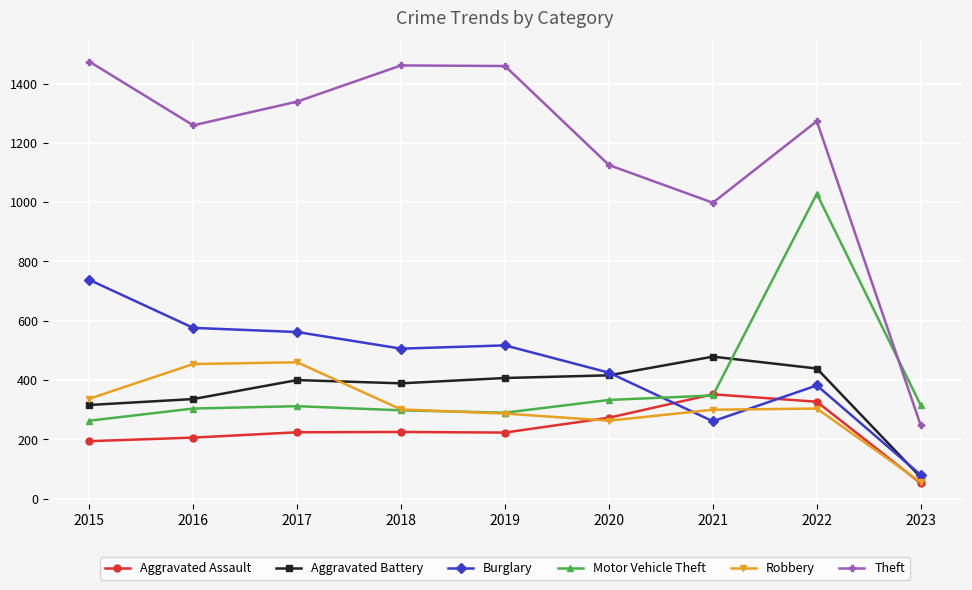

The value of Robbery at 2023 is 56. True or false?

True